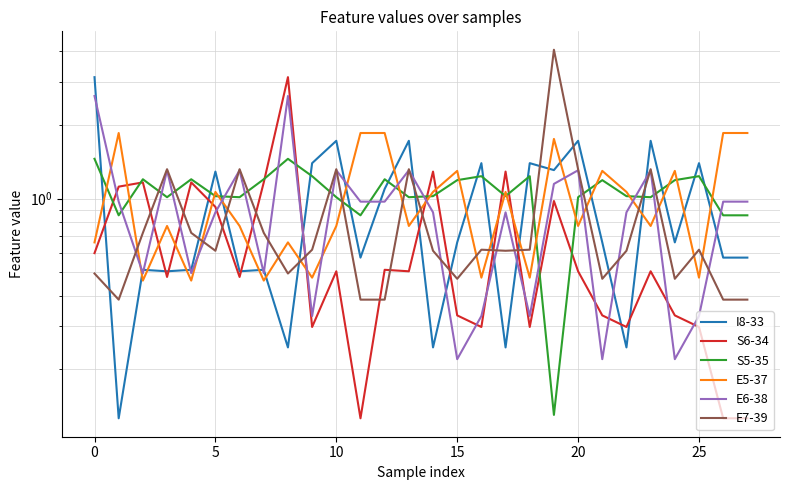

Which series ends up on top after the final intersection of E5-37 and E6-38?

E5-37